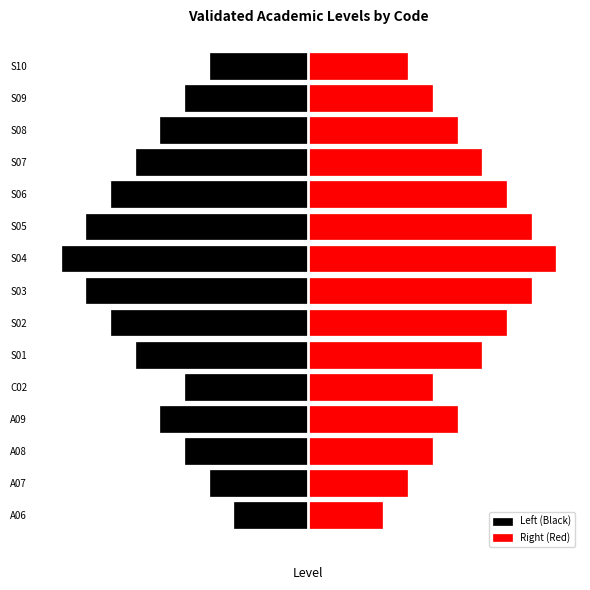

Reading left to right, transcribe all the data shown in this chart.

Left (Black): -3	-4	-5	-6	-5	-7	-8	-9	-10	-9	-8	-7	-6	-5	-4
Right (Red): 3	4	5	6	5	7	8	9	10	9	8	7	6	5	4